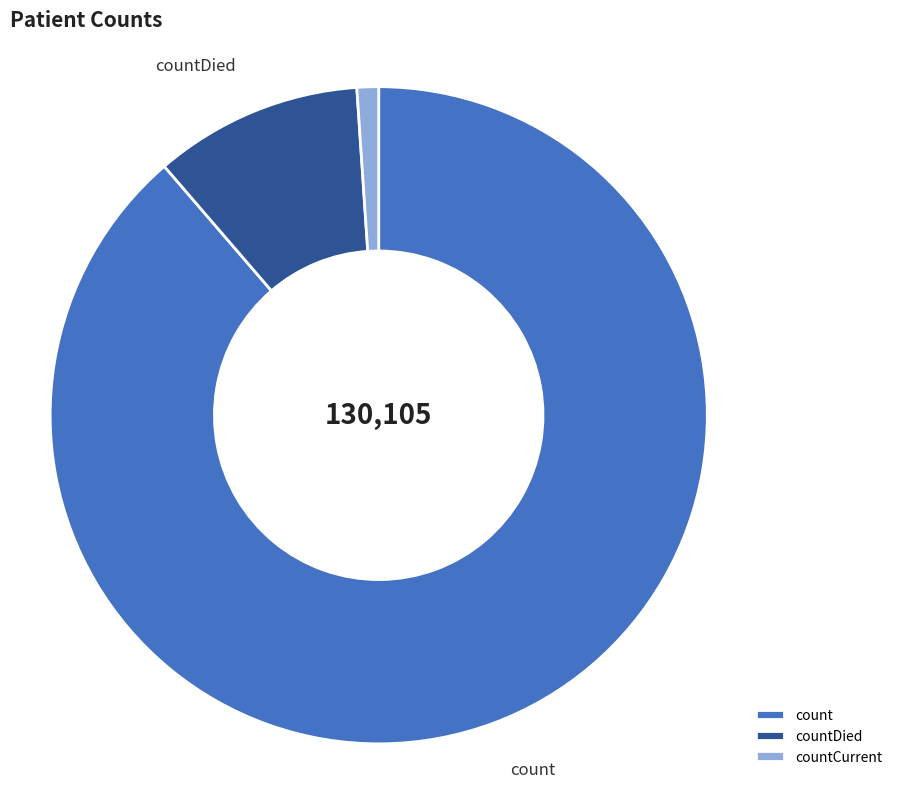

Is the sum of countCurrent and count greater than half?

Yes